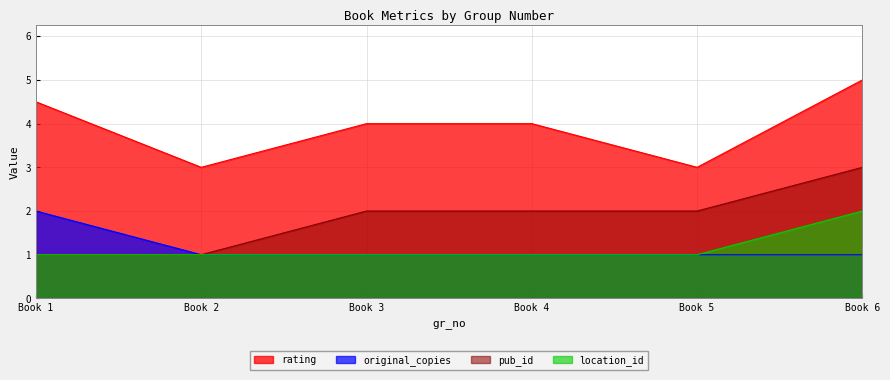

How many series are shown in this chart?

4